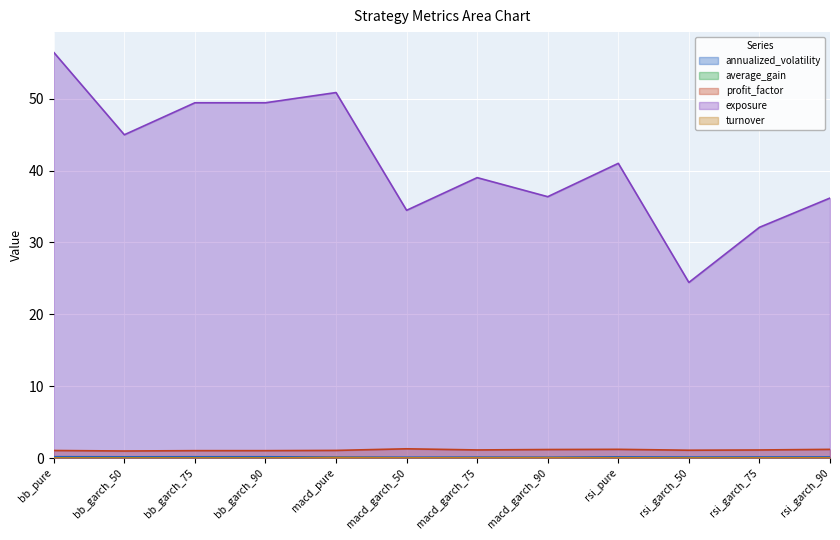

How many interior local peaks does the exposure series have?

3